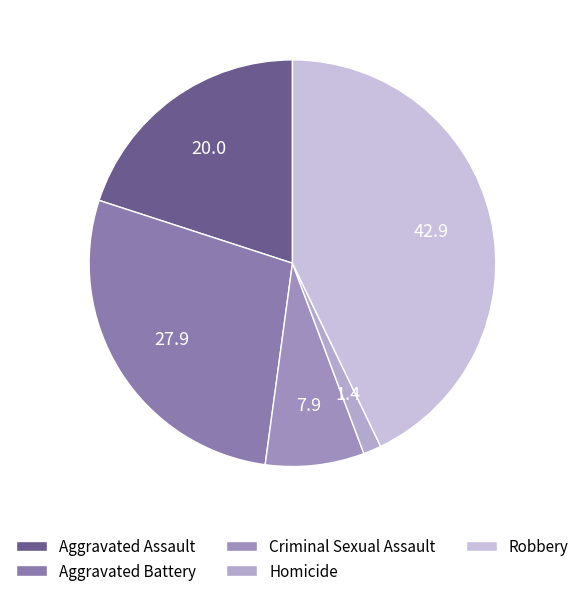

Does Robbery account for over 50% of the chart?

No